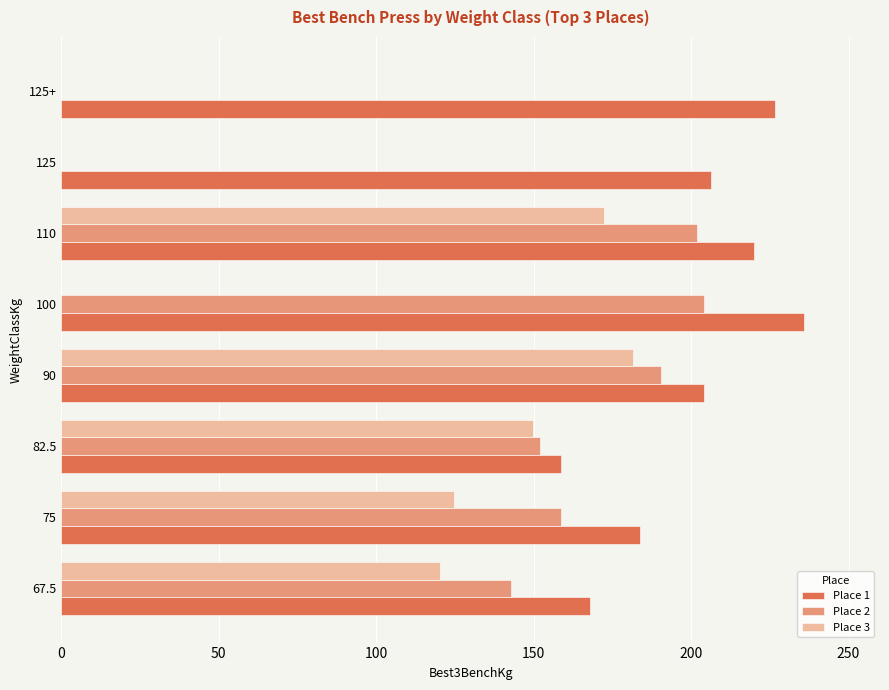

What is the sum of all Place 3 values?

748.4